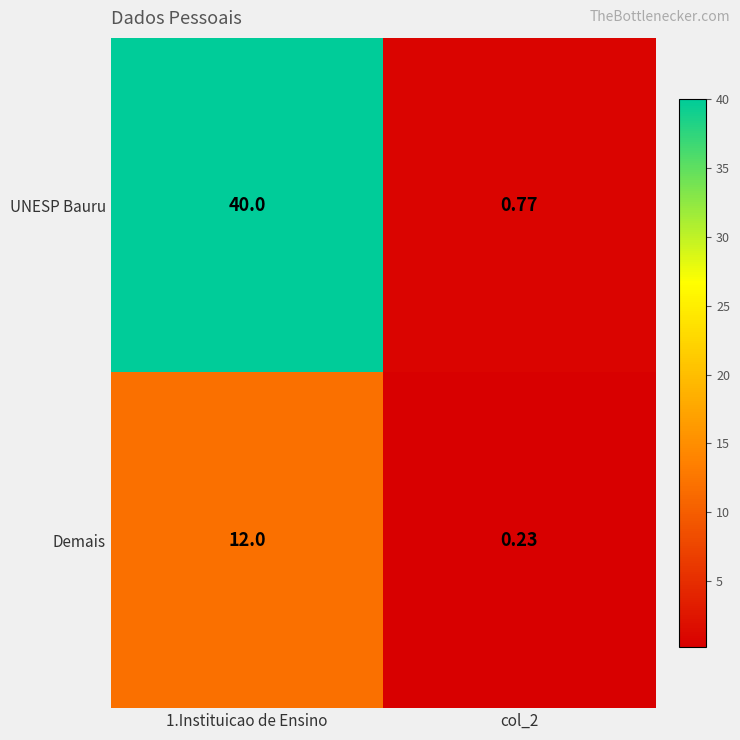

What is the total value across all series at 1.Instituicao de Ensino?

52.0